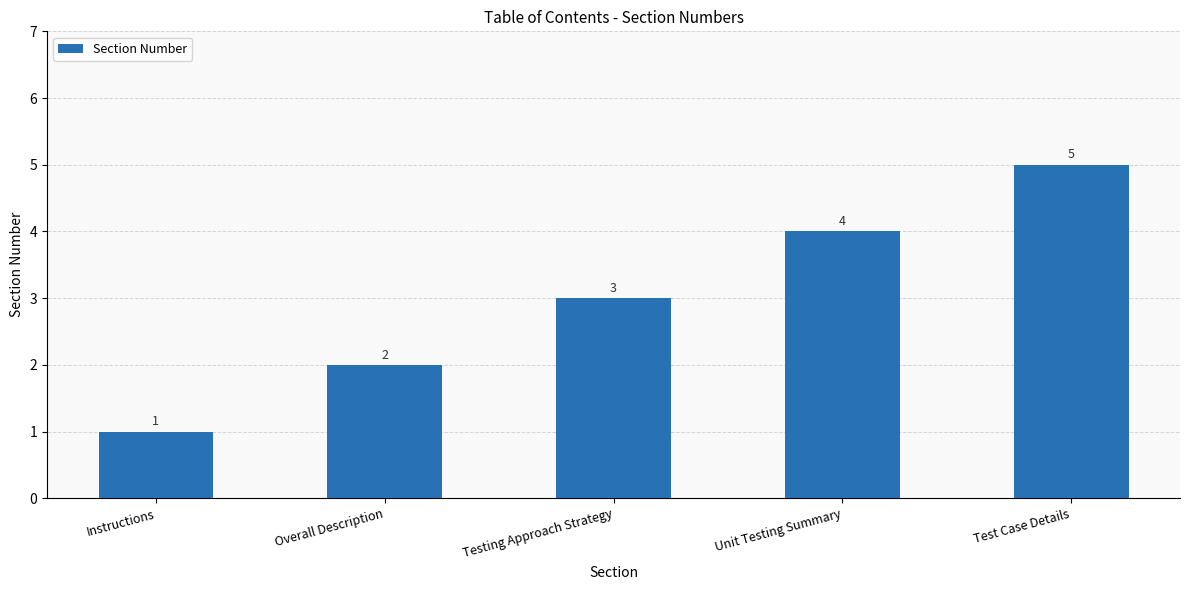

At which label is the value closest to 3?

Testing Approach Strategy